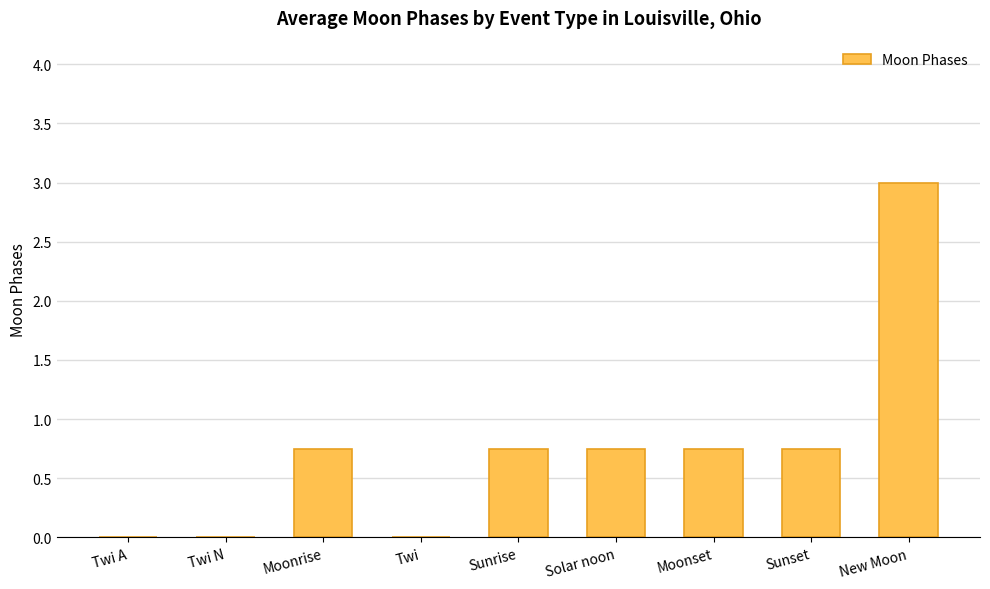

What is the change in value from Twi to New Moon?

+3.0